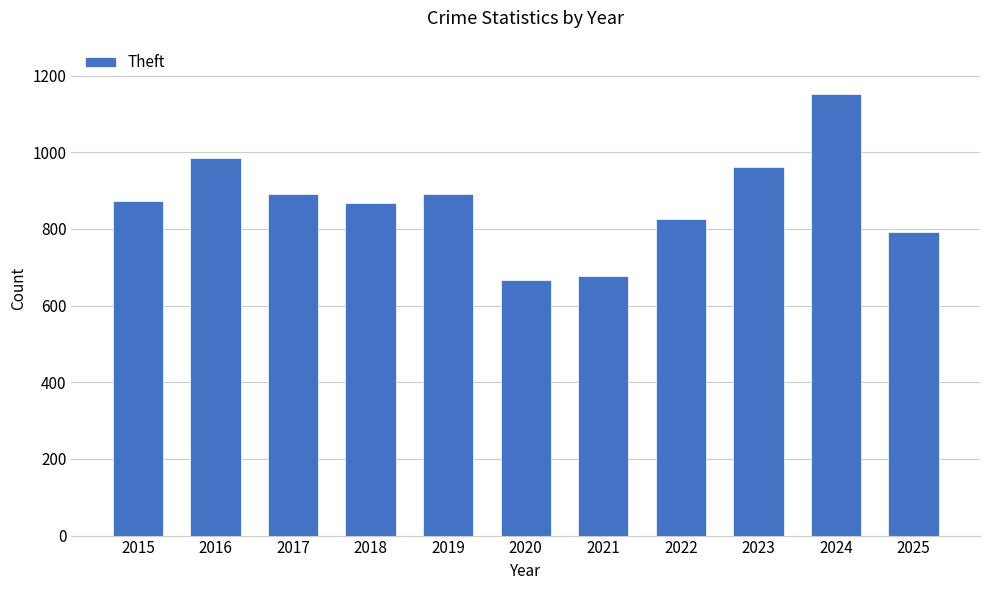

What is the ratio of the value at 2016 to the value at 2017?

1.1